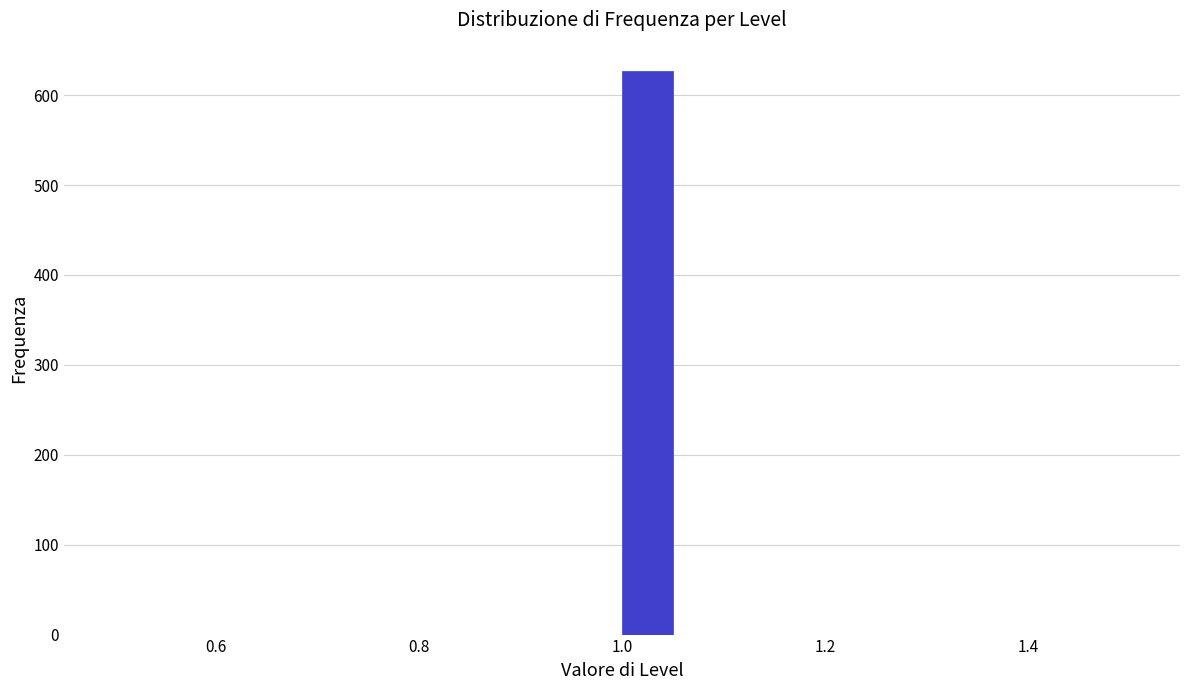

Read against the x-axis, roughly where is the centre of the tallest bar?

1.02